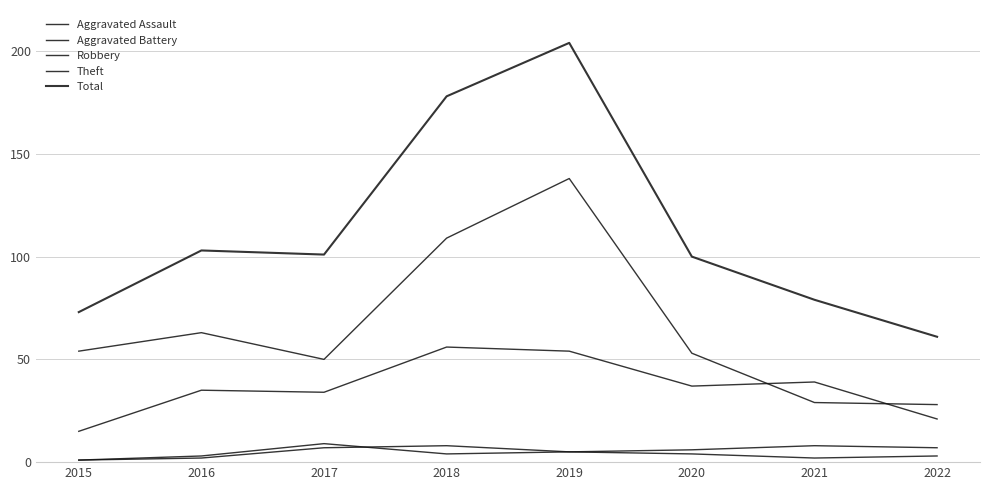

What is the lowest value of the Total series?

61